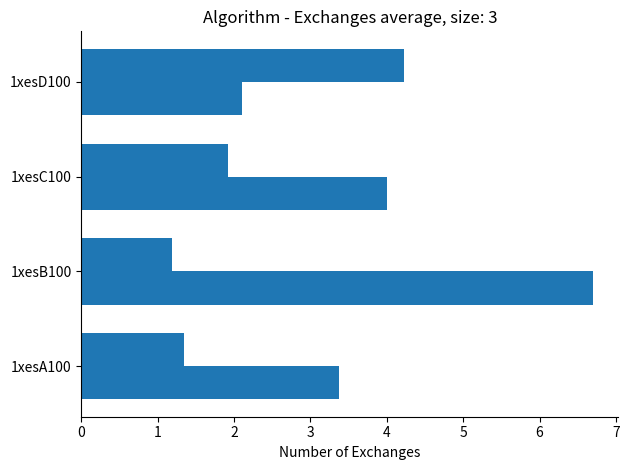

Reading right to left, extract all data points from this chart.

col_6: 4.2	1.9	1.2	1.3
col_7: 2.1	4.0	6.7	3.4